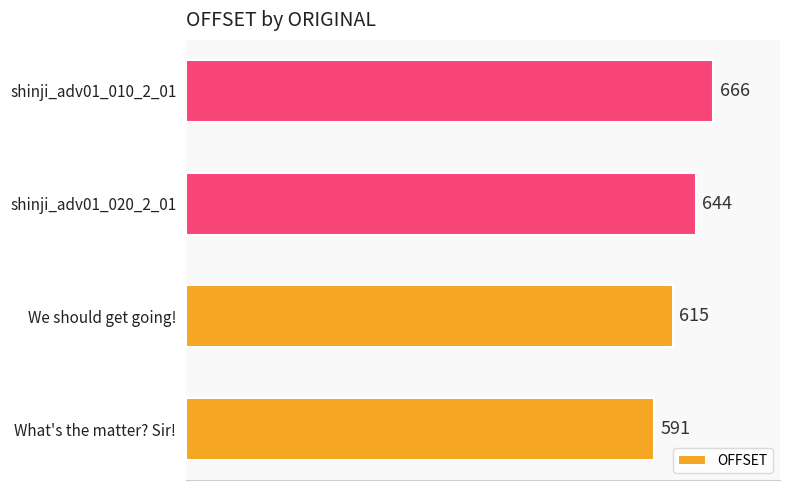

What is the ratio of the value at We should get going! to the value at What's the matter? Sir!?

1.0